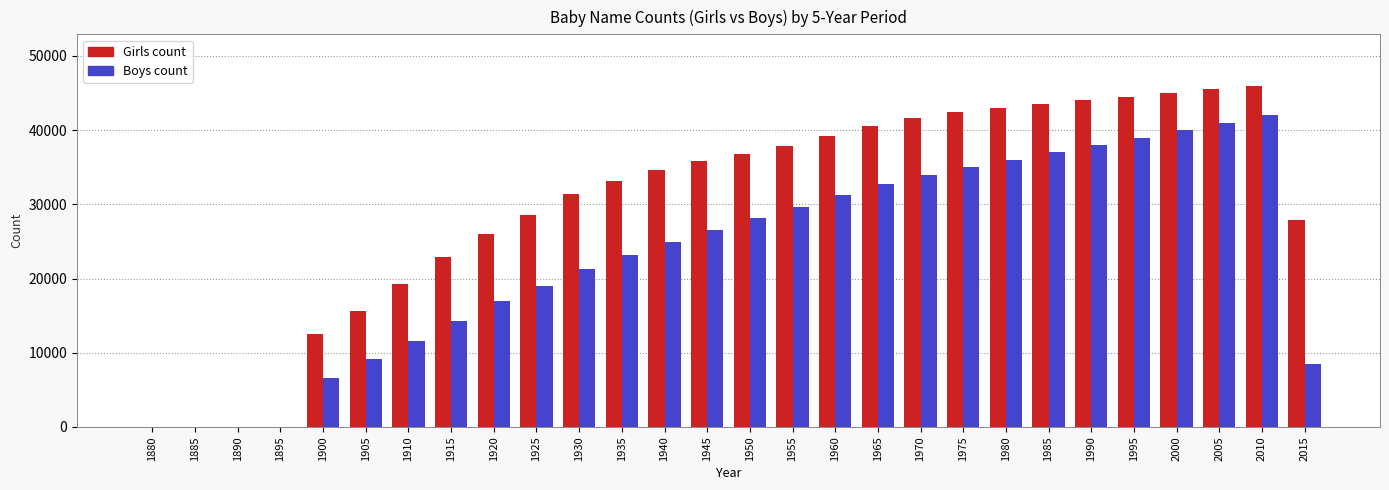

What is the greatest value displayed?

46000